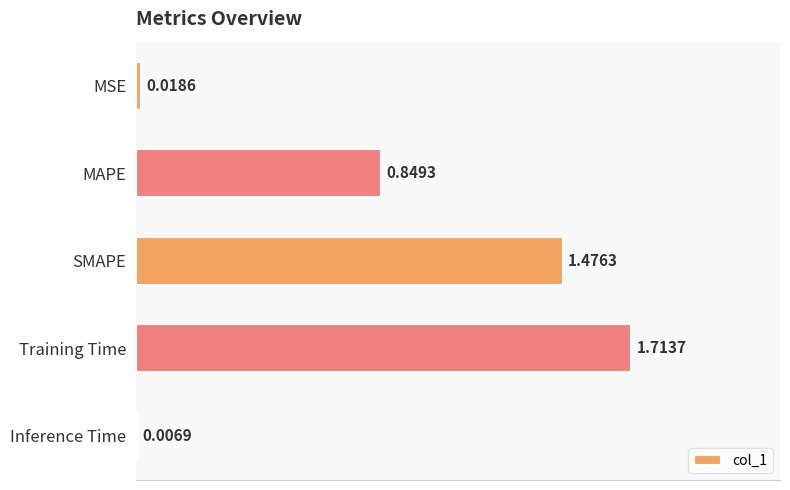

What is the label of the 1st bar from the bottom?

Inference Time